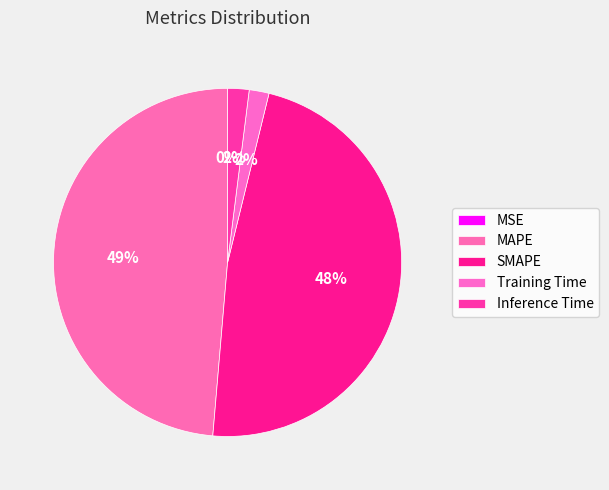

Is the sum of MSE and SMAPE greater than half?

No